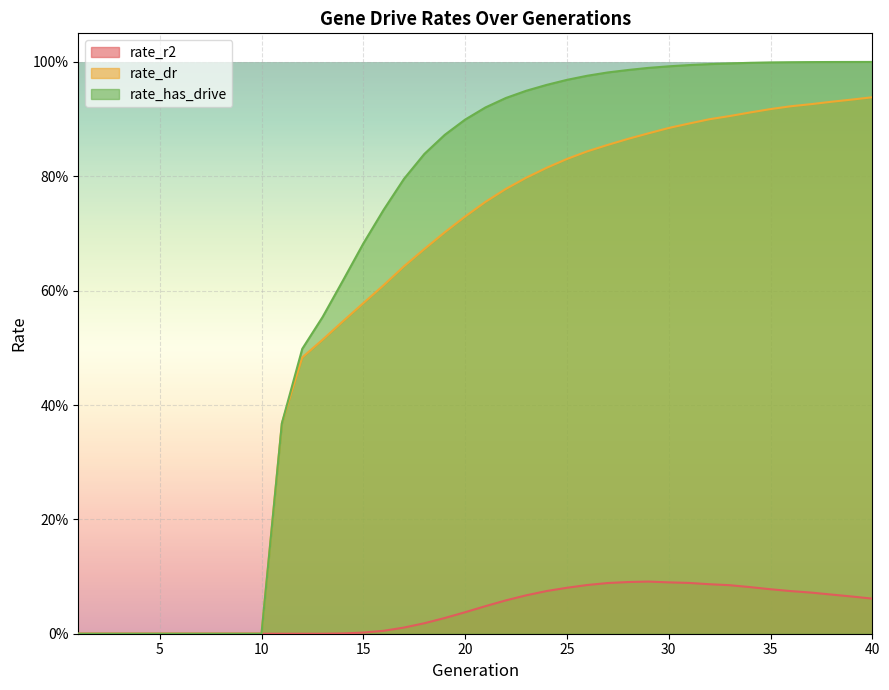

At which label is rate_r2 closest to 0?

1